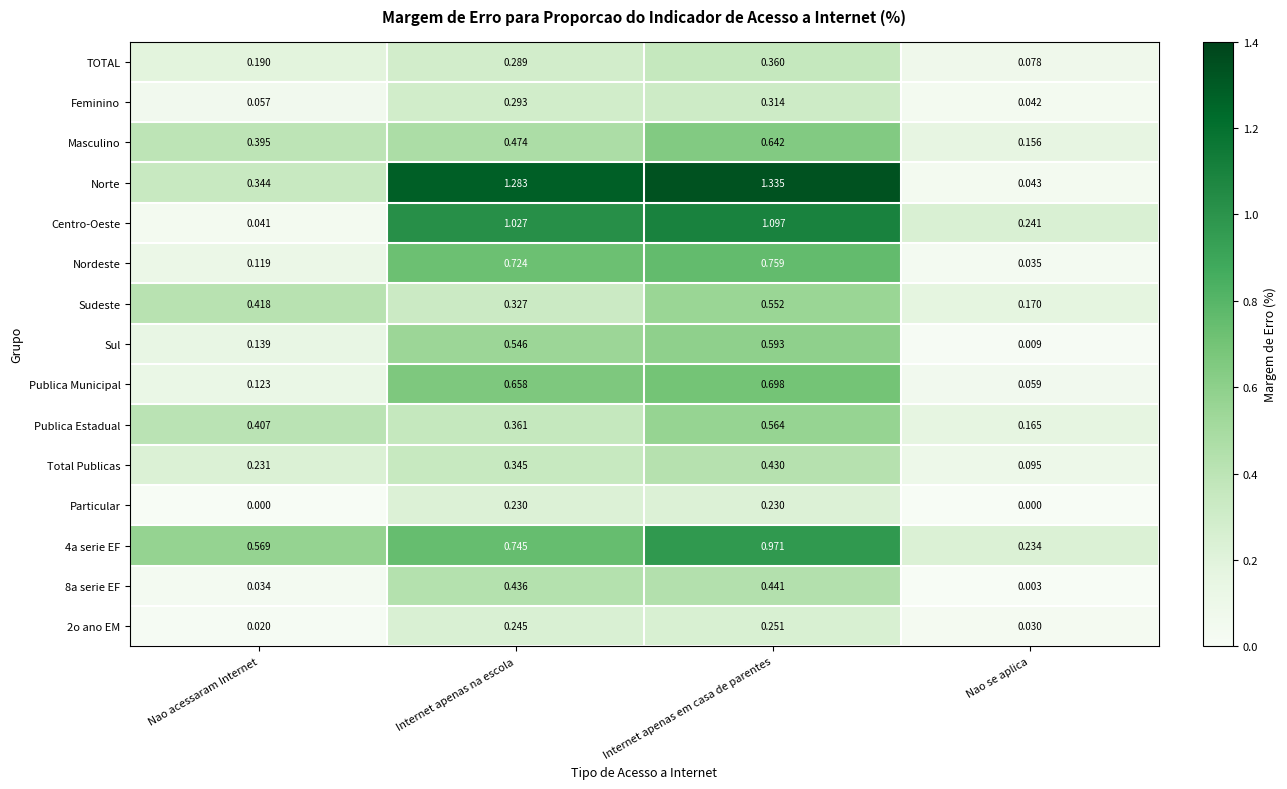

Is the value of Sudeste at Nao se aplica greater than the value of TOTAL at Internet apenas em casa de parentes?

No